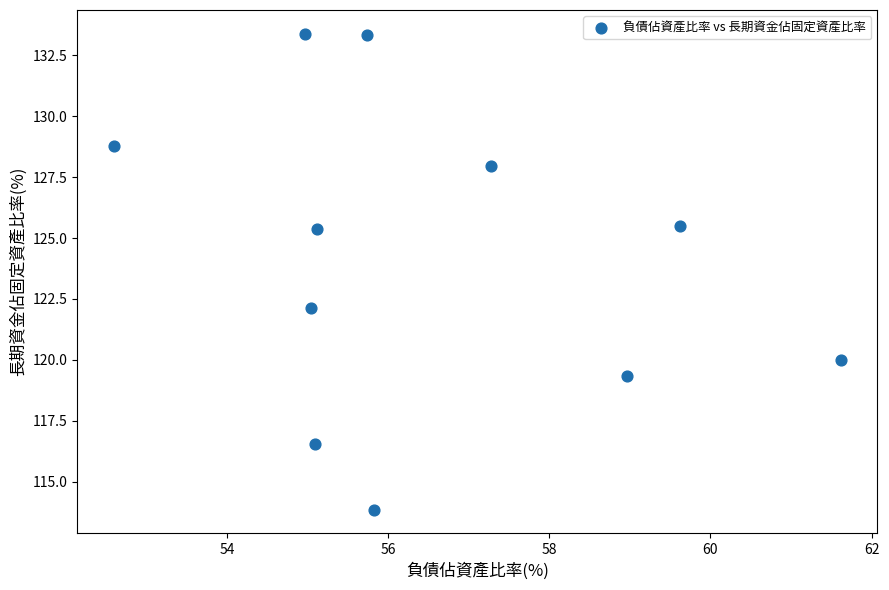

What is the range of Y values (max minus min)?

19.5